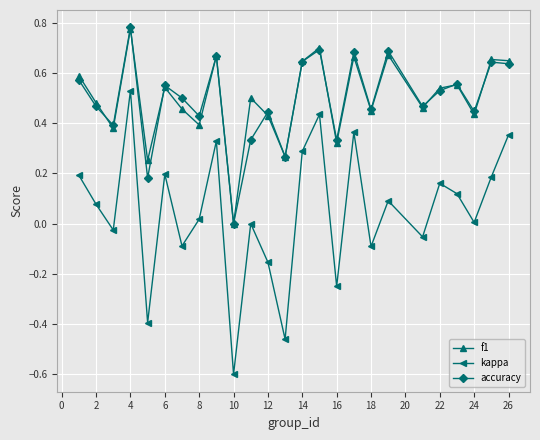

How many interior local valleys does the accuracy series have?

9